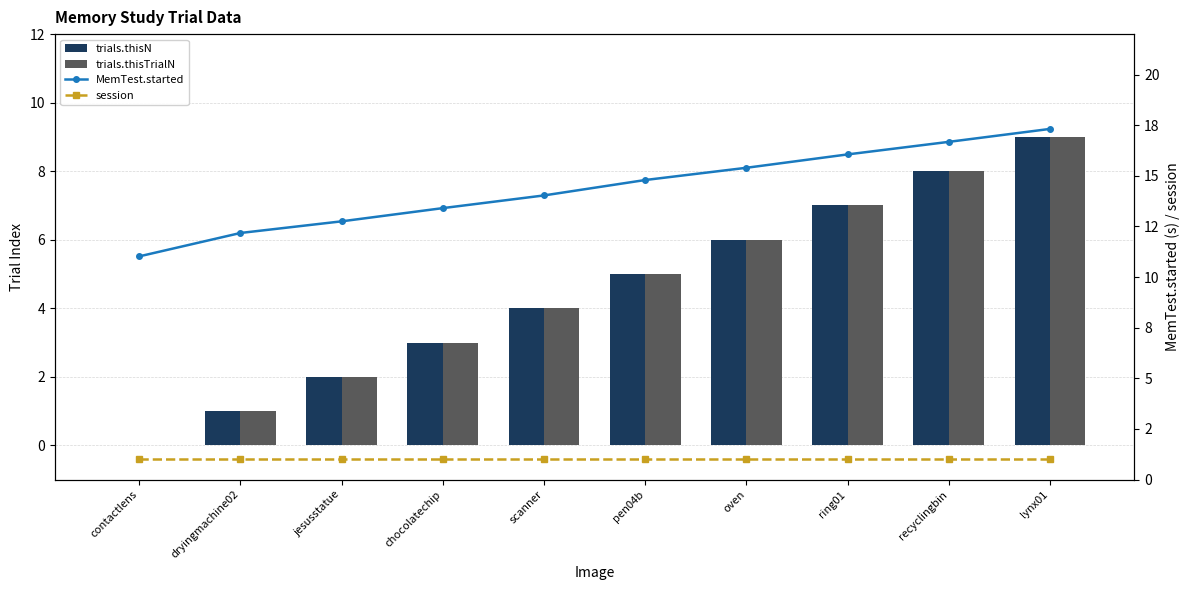

True or false: session has a value of 1.6 at recyclingbin.

False